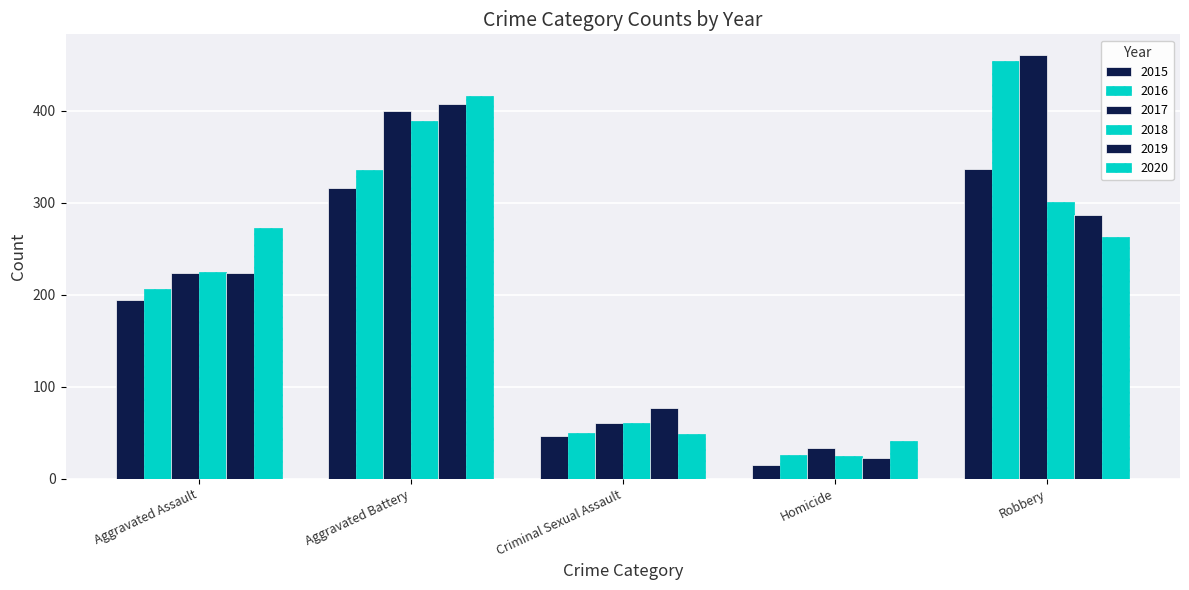

At which label does 2016 reach its minimum?

Homicide